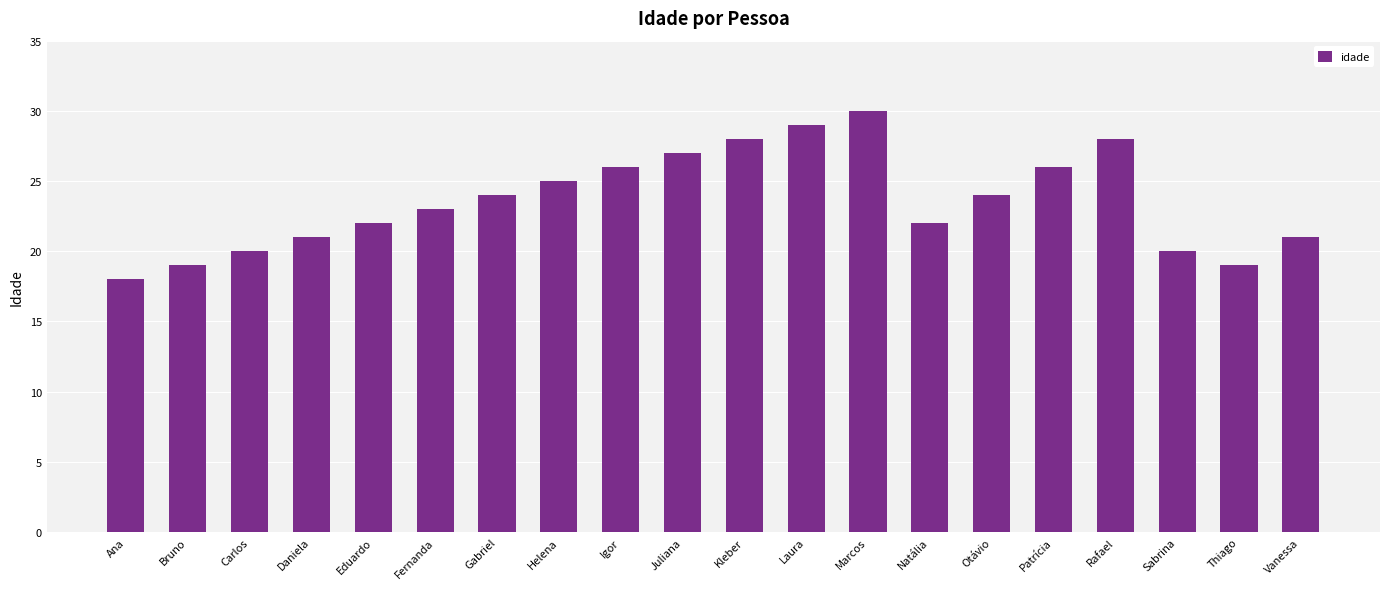

What value does the data have at Patrícia?

26